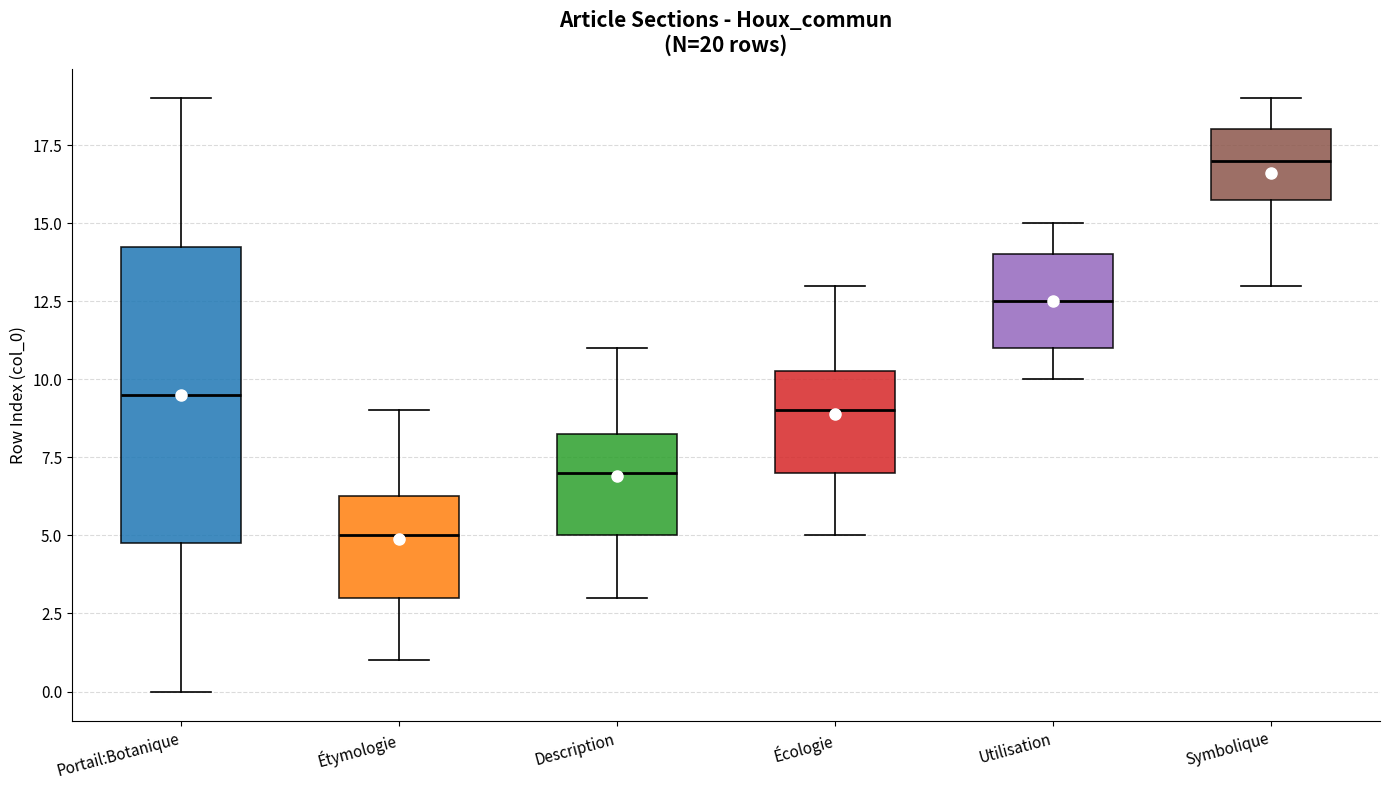

Which box's median line is the highest?

Symbolique